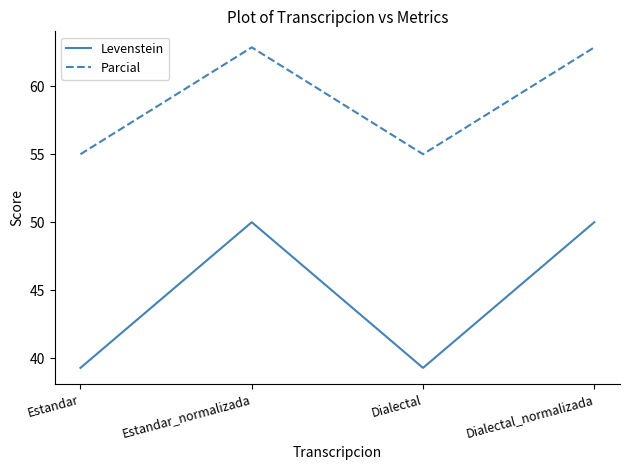

What are all the series names shown in the legend?

Levenstein, Parcial